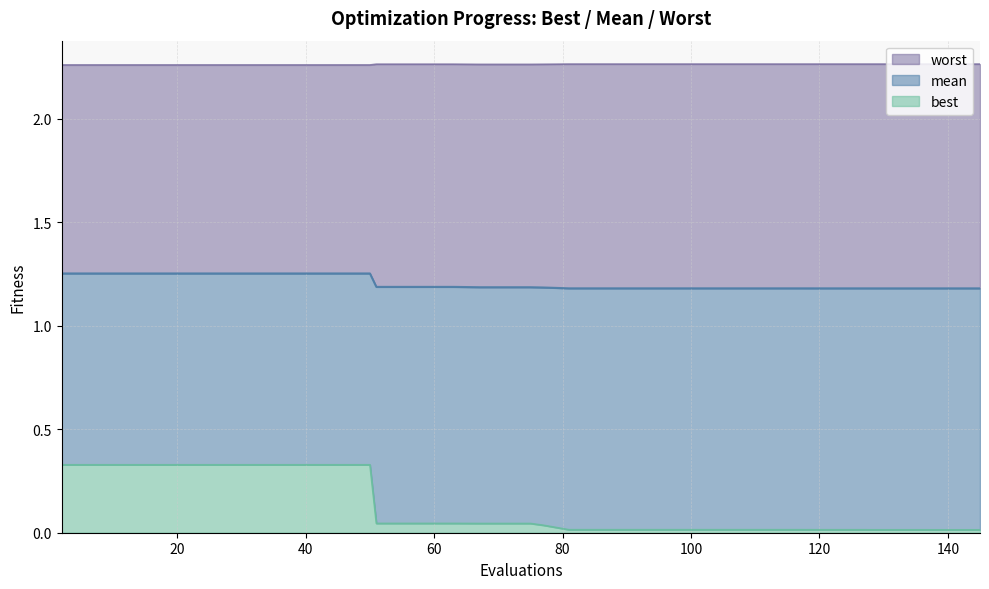

The value of mean at 93 is 0.7. True or false?

False